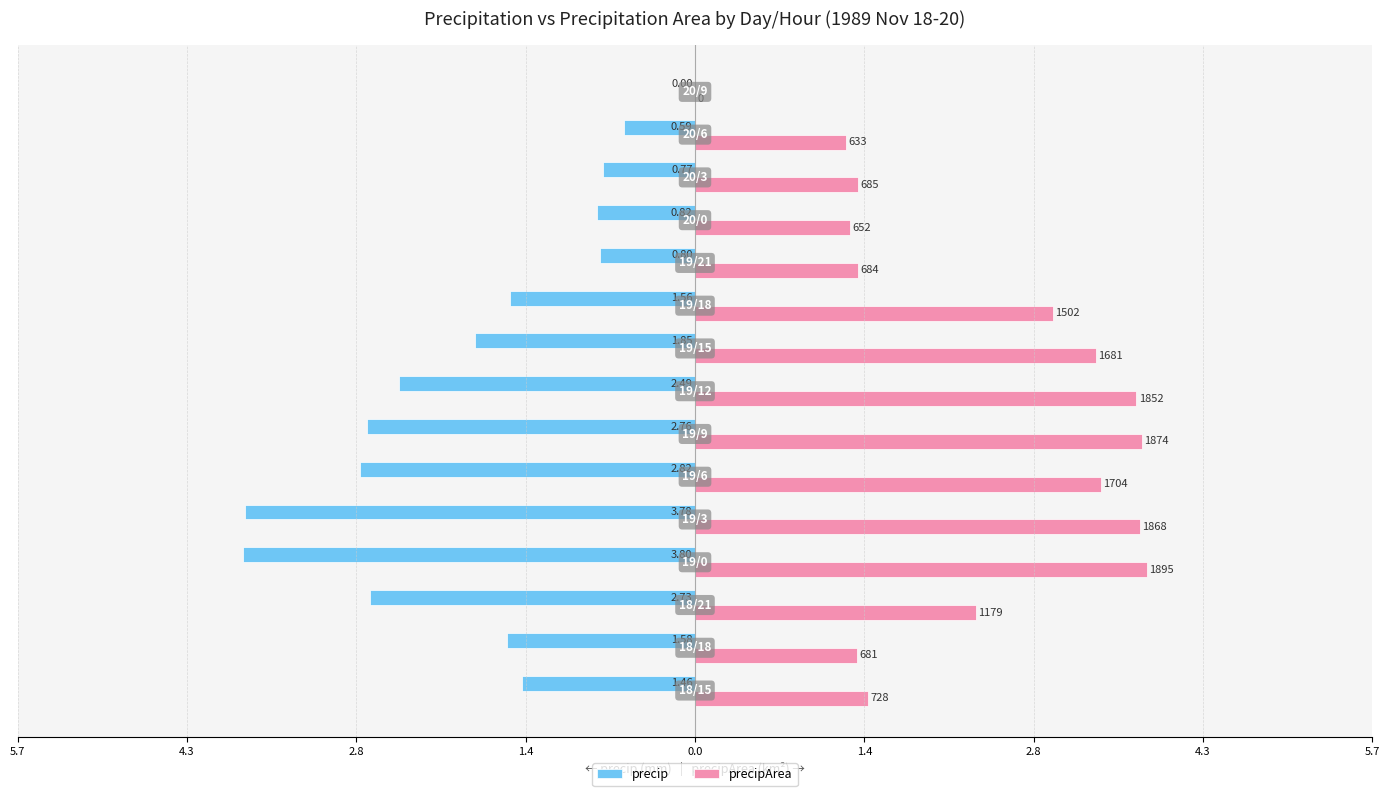

Reading left to right, transcribe all the data shown in this chart.

precip: -1.5	-1.6	-2.7	-3.8	-3.8	-2.8	-2.8	-2.5	-1.9	-1.6	-0.8	-0.8	-0.8	-0.6	0.0
precipArea: 1.5	1.4	2.4	3.8	3.7	3.4	3.8	3.7	3.4	3.0	1.4	1.3	1.4	1.3	0.0